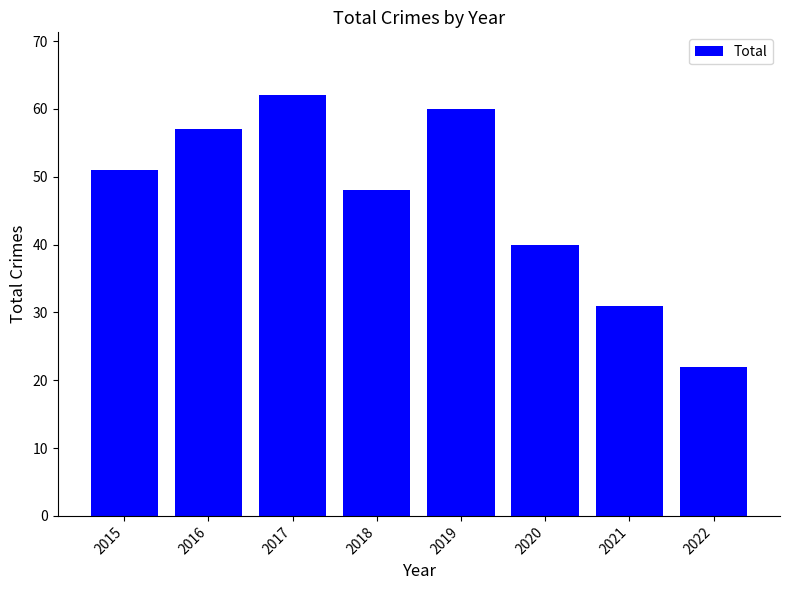

What is the sum of all values?

371